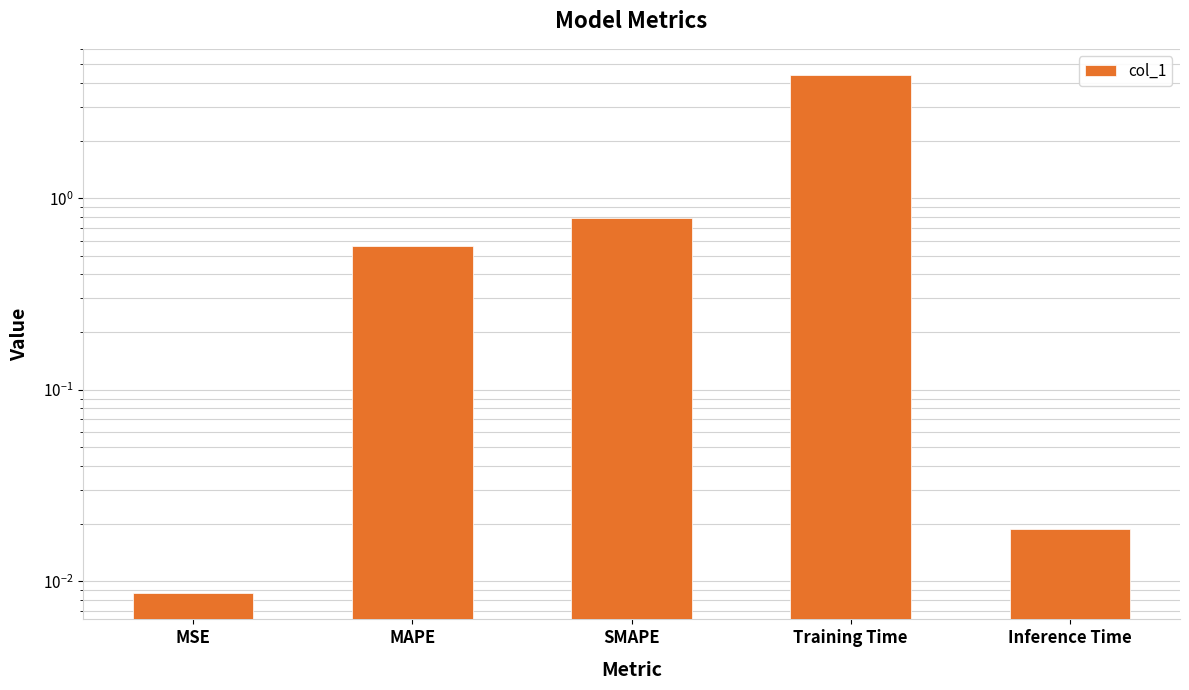

What is the change in value from MSE to Training Time?

+4.4